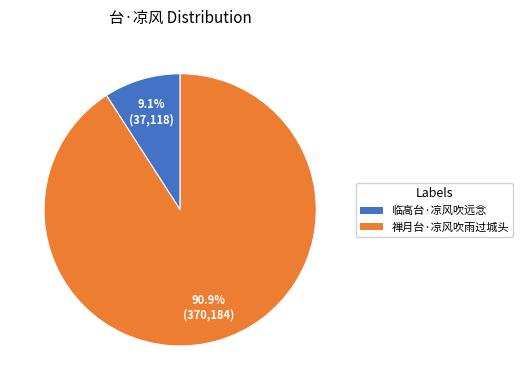

Which slice represents more than half of the pie?

禅月台·凉风吹雨过城头